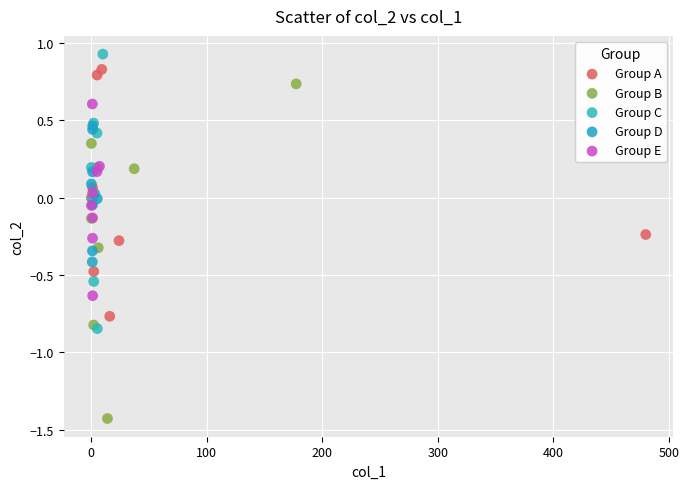

Which series reaches the minimum Y coordinate?

Group B